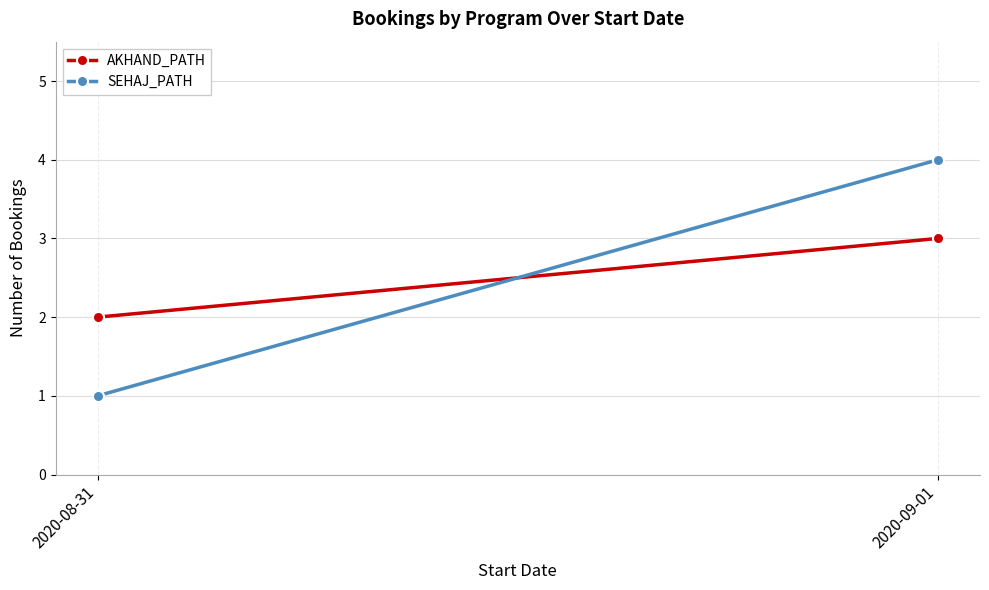

Rank the categories by SEHAJ_PATH value from lowest to highest.

2020-08-31, 2020-09-01